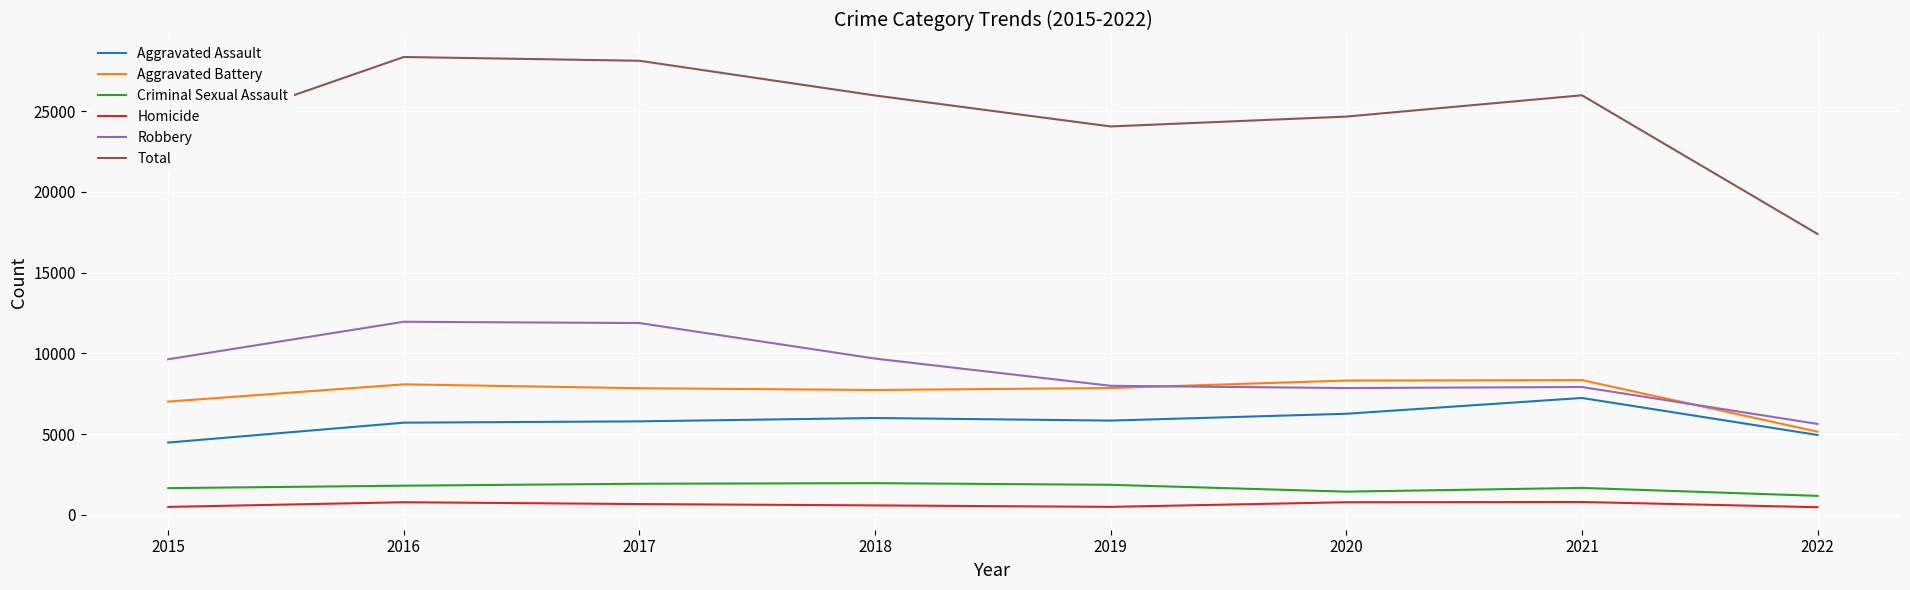

Rank the series at 2017 from highest to lowest value.

Total, Robbery, Aggravated Battery, Aggravated Assault, Criminal Sexual Assault, Homicide